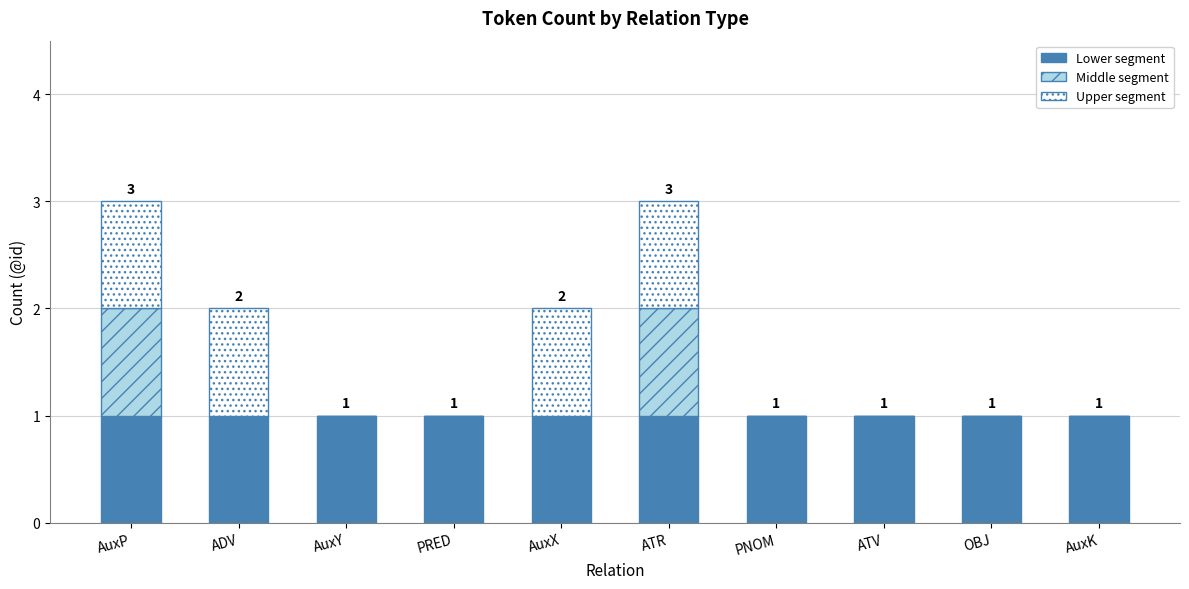

Reading left to right, list the values for the Lower segment series.

AuxP=1	ADV=1	AuxY=1	PRED=1	AuxX=1	ATR=1	PNOM=1	ATV=1	OBJ=1	AuxK=1